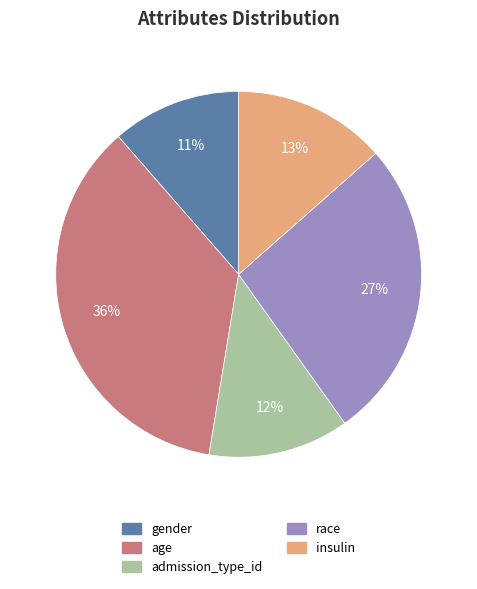

To the nearest percent, what is the difference between the largest and smallest slice percentages?

25%